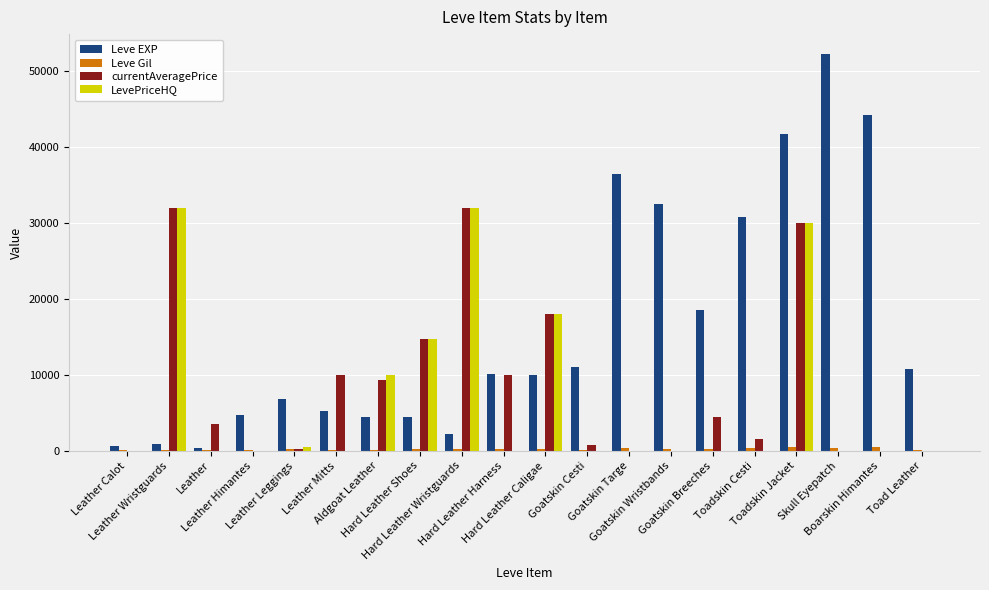

Count the number of categories in the chart.

20